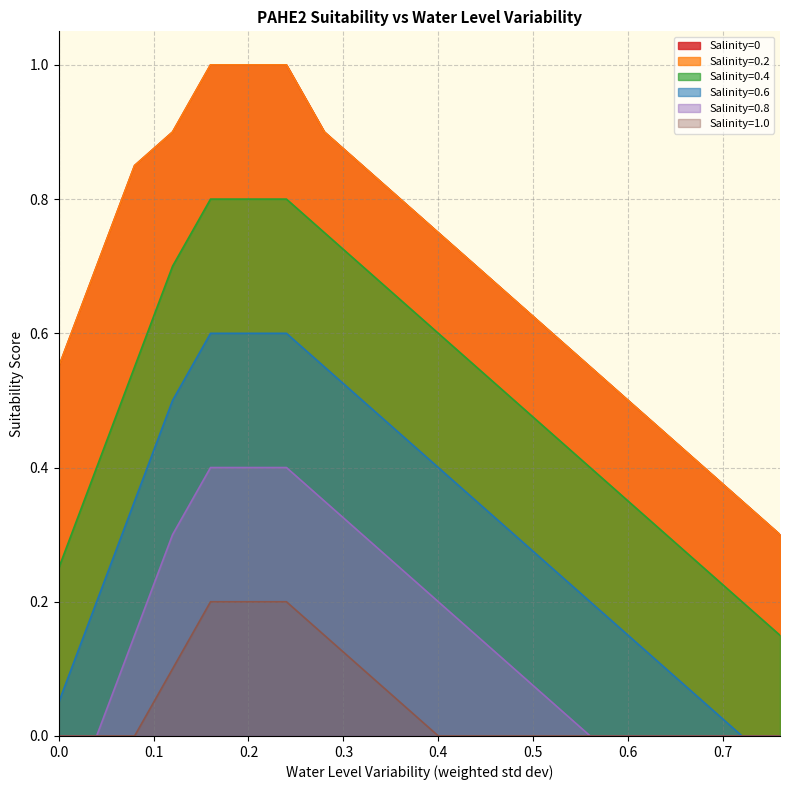

What is the maximum value for Salinity=0.6?

0.6